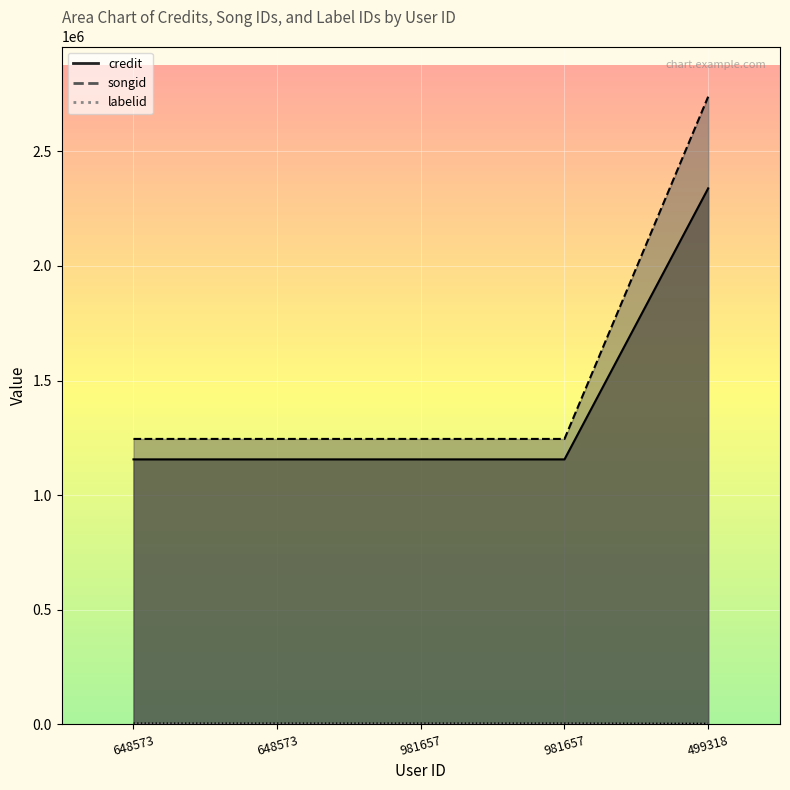

How many lines are shown in the chart?

3